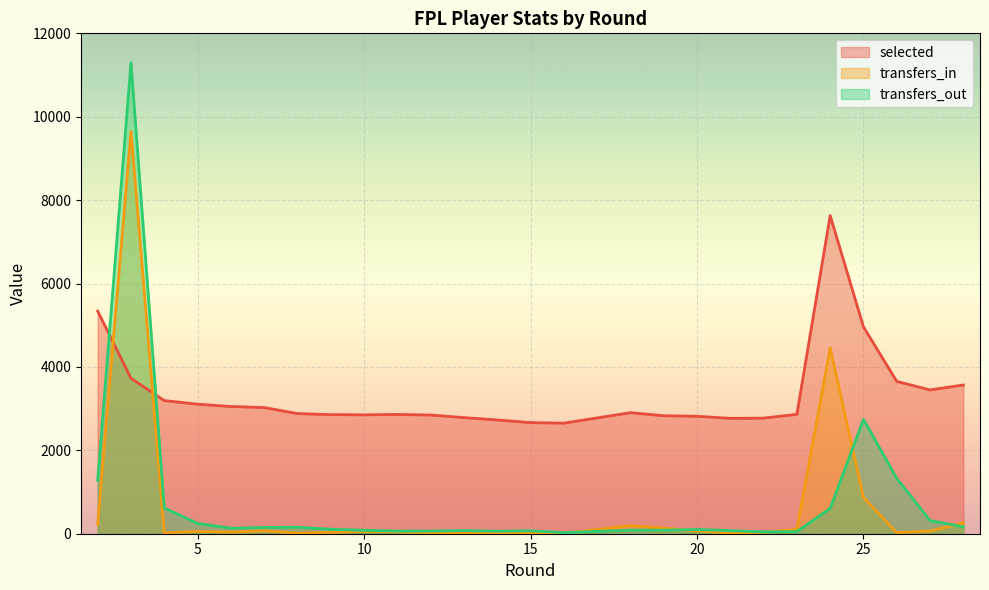

Which series has the widest spread of values?

transfers_out